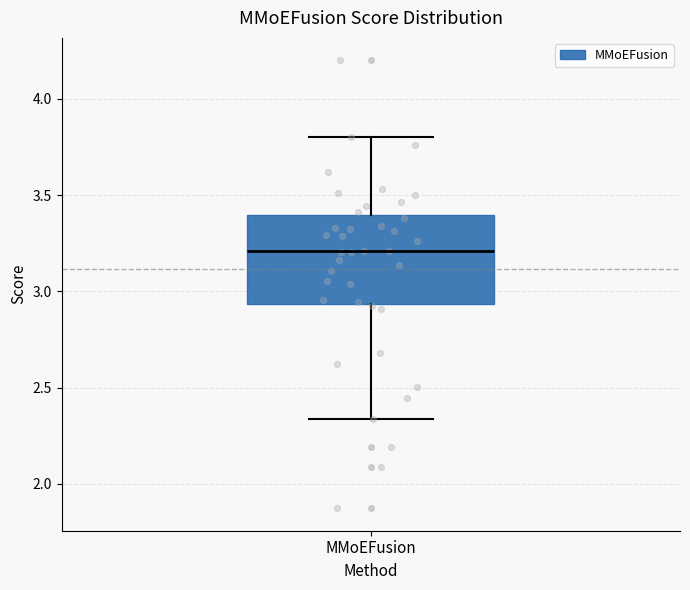

Where is the upper edge of the box for MMoEFusion on the y-axis? The values are not printed on the chart, so give them approximately, as read against the axis.

3.40